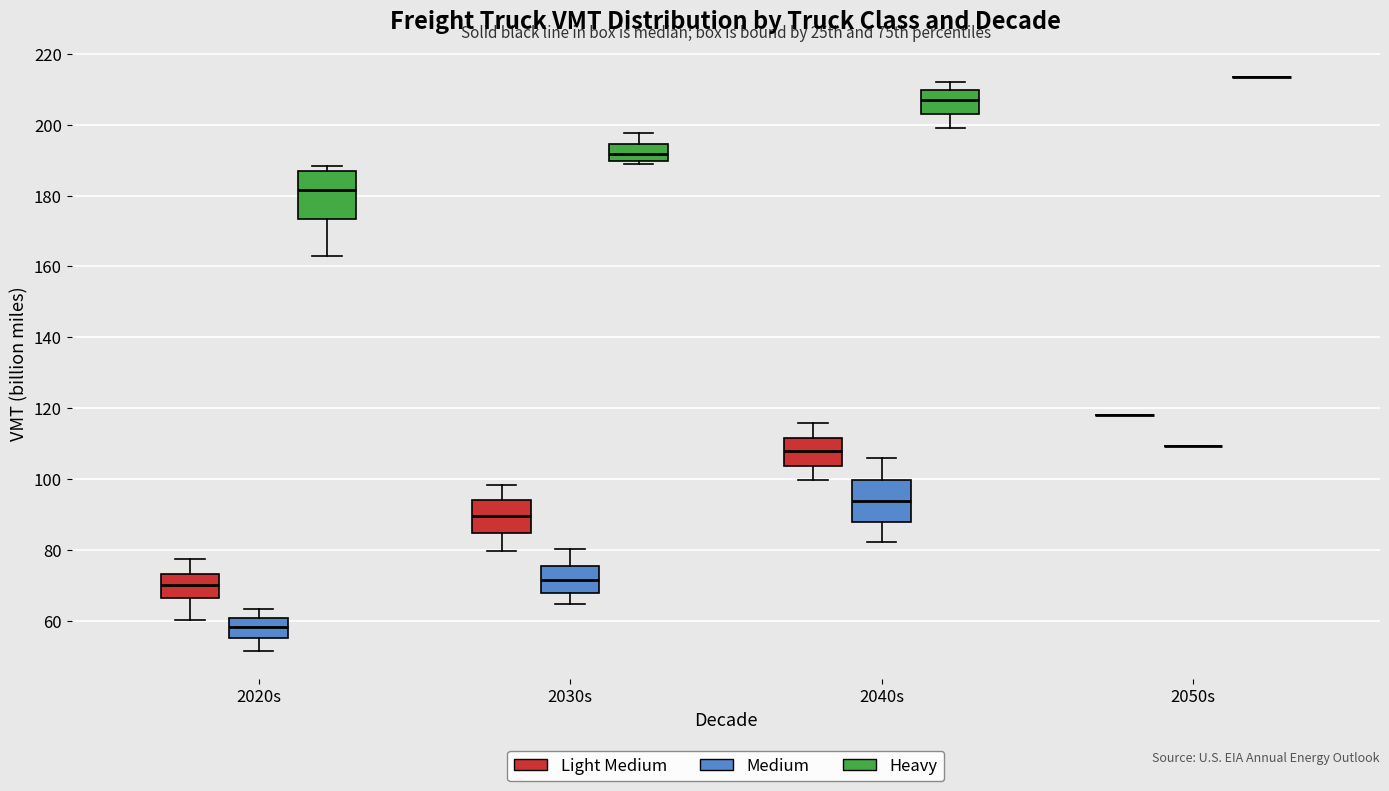

Where does the upper whisker of the box for 2040s (Light Medium) end on the y-axis? The values are not printed on the chart, so give them approximately, as read against the axis.

116